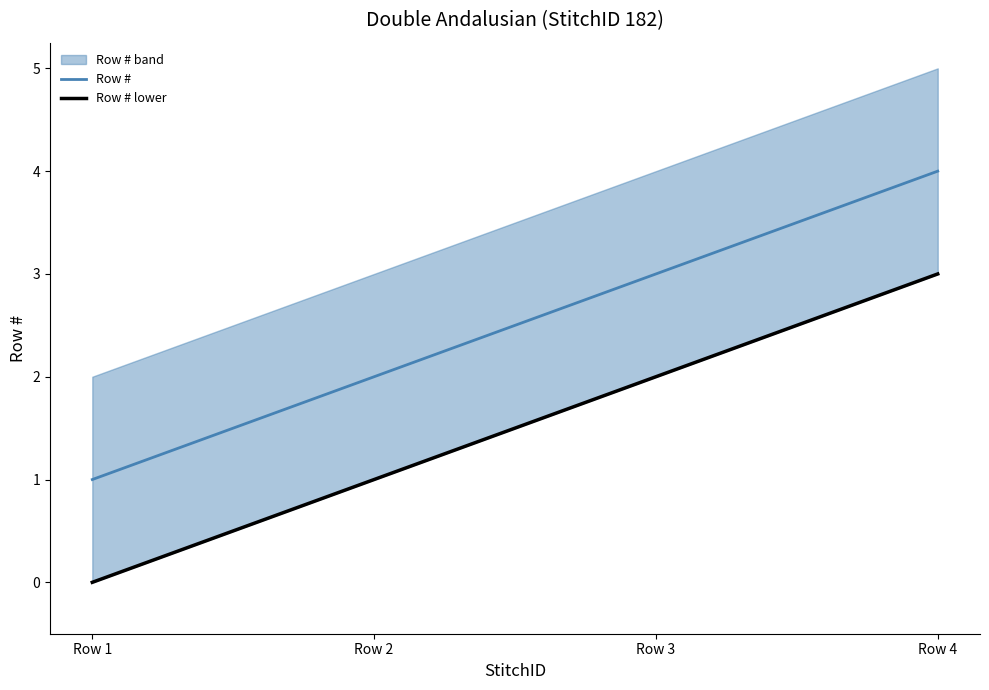

What is the maximum value for Row #?

4